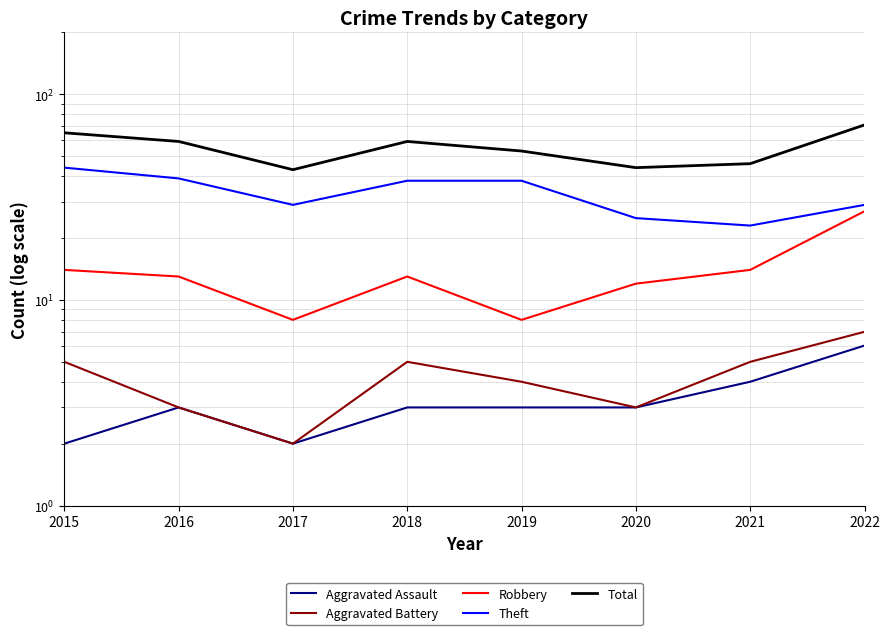

What is the value of the Total point at the 7th from the left?

46